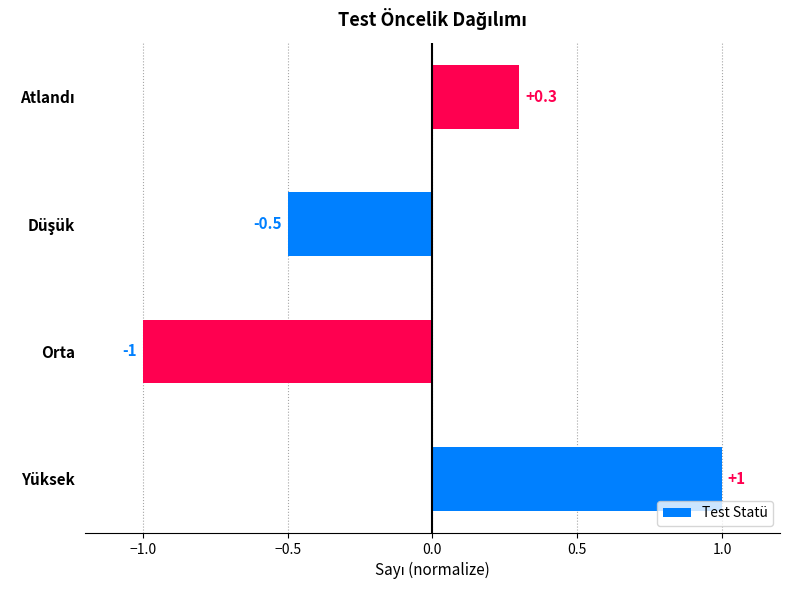

What is the difference between the maximum and minimum values?

2.0